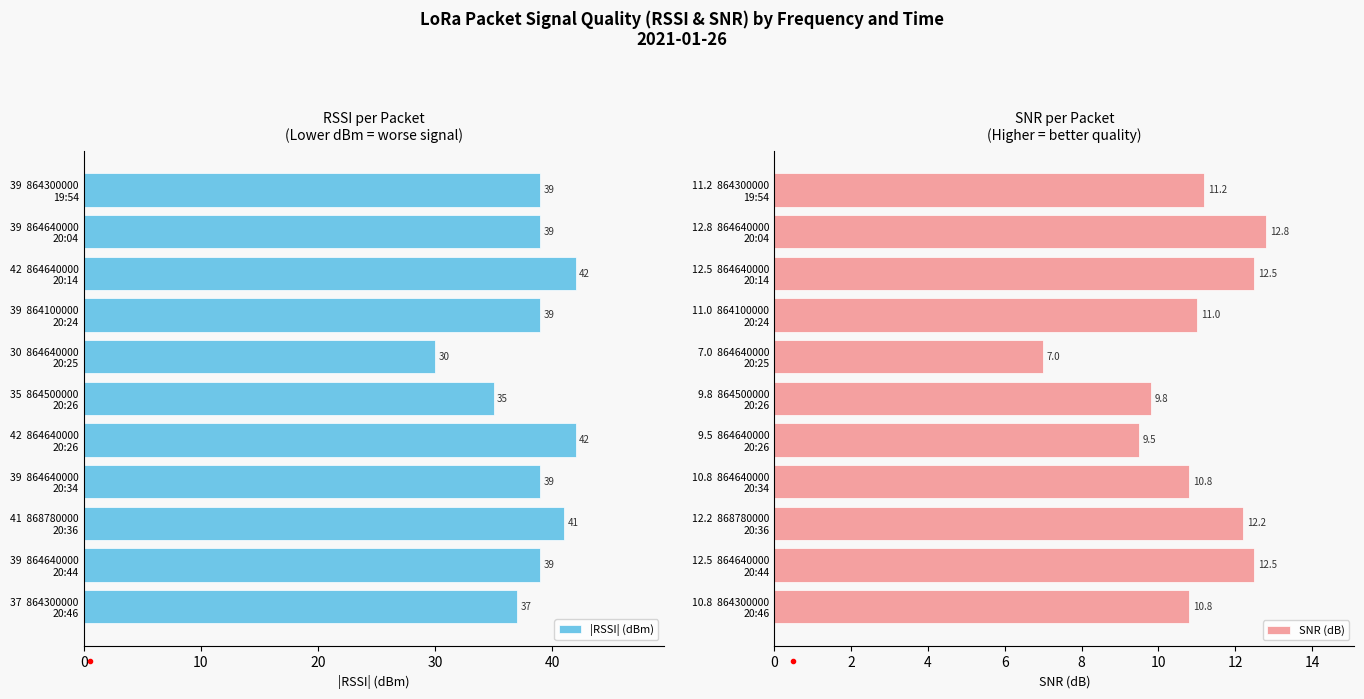

What is the maximum value for |RSSI| (dBm)?

42